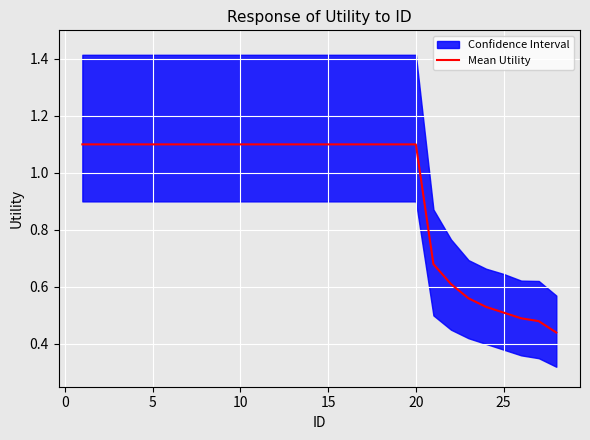

The value of Mean Utility at 10 is 0.3. True or false?

False